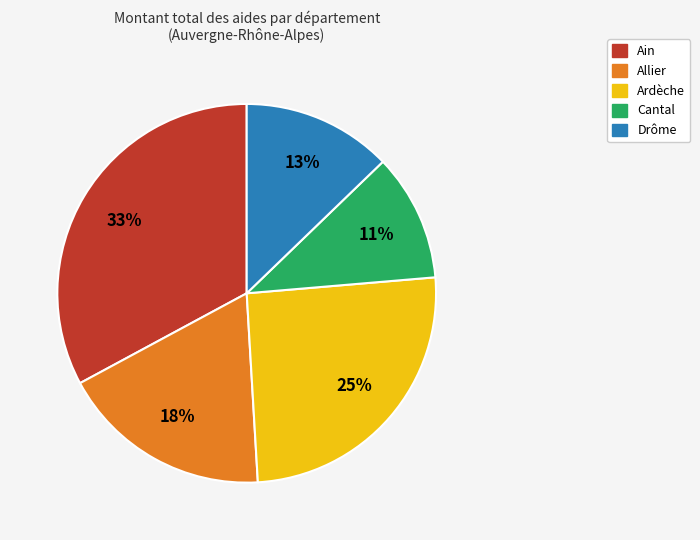

What is the ratio of the value at Ain to the value at Cantal?

3.0